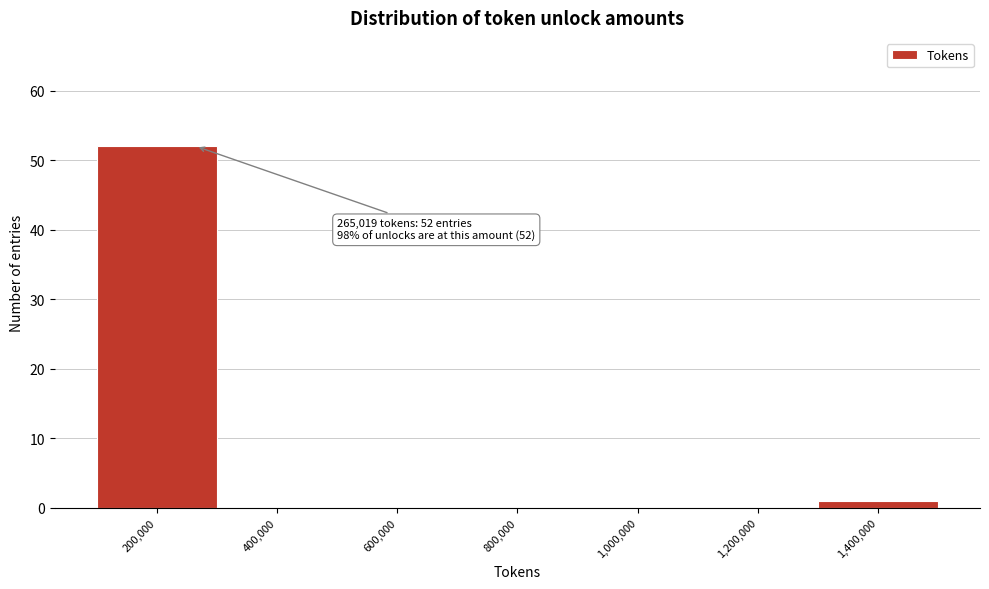

Reading left to right, transcribe all the data shown in this chart.

200,000=52	400,000=0	600,000=0	800,000=0	1,000,000=0	1,200,000=0	1,400,000=1